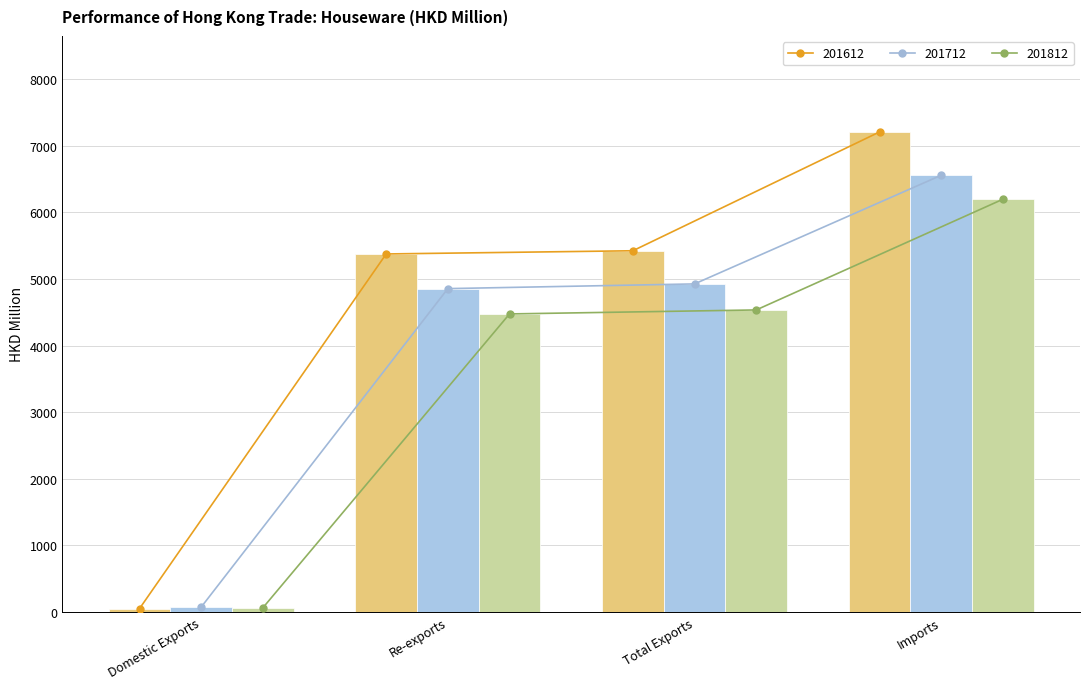

How many bars are there in each group?

3